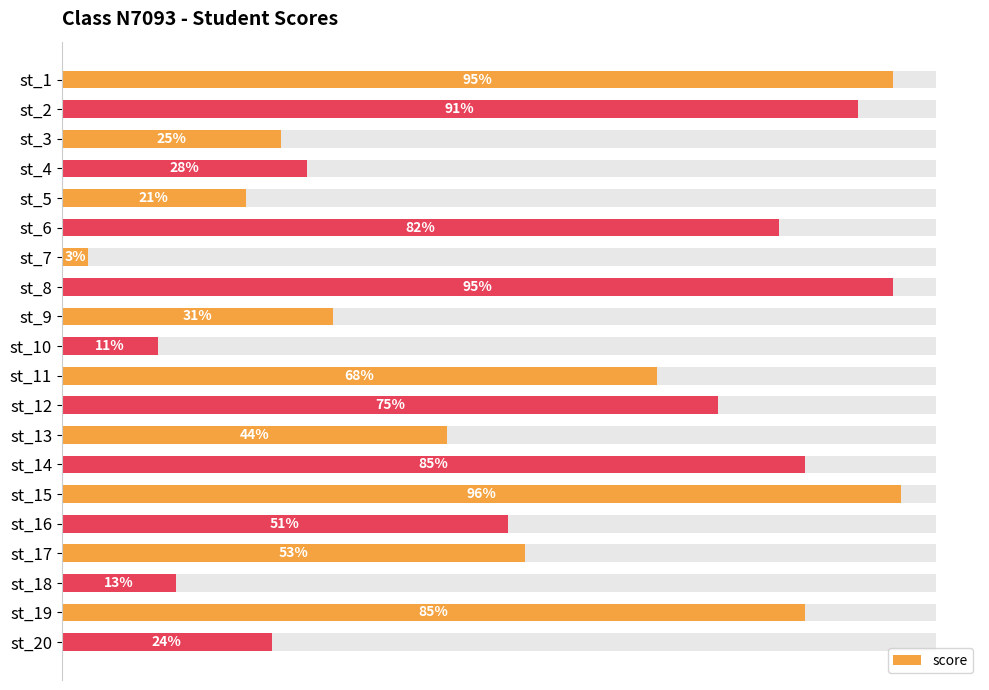

Reading left to right, transcribe all the data shown in this chart.

95	91	25	28	21	82	3	95	31	11	68	75	44	85	96	51	53	13	85	24